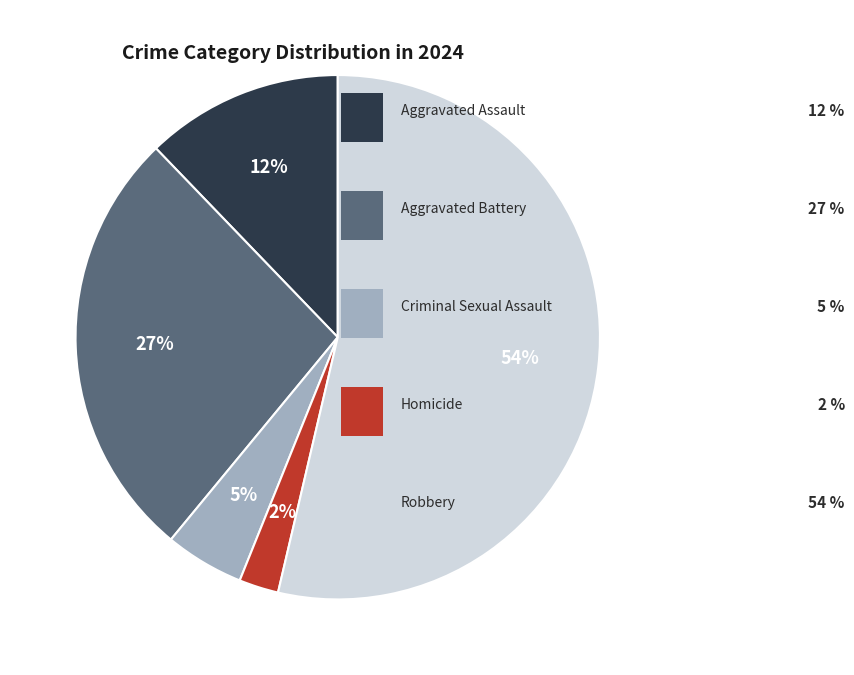

To the nearest percent, what is the average slice percentage?

20%